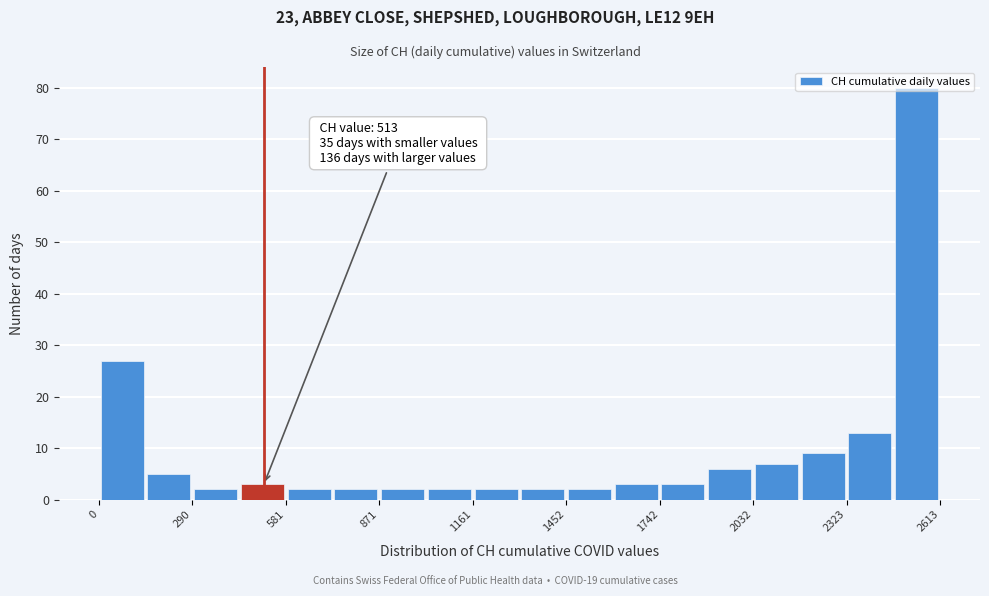

Around what value on the x-axis is the tallest bar? Give the approximate position of its centre, as read against the axis.

2550